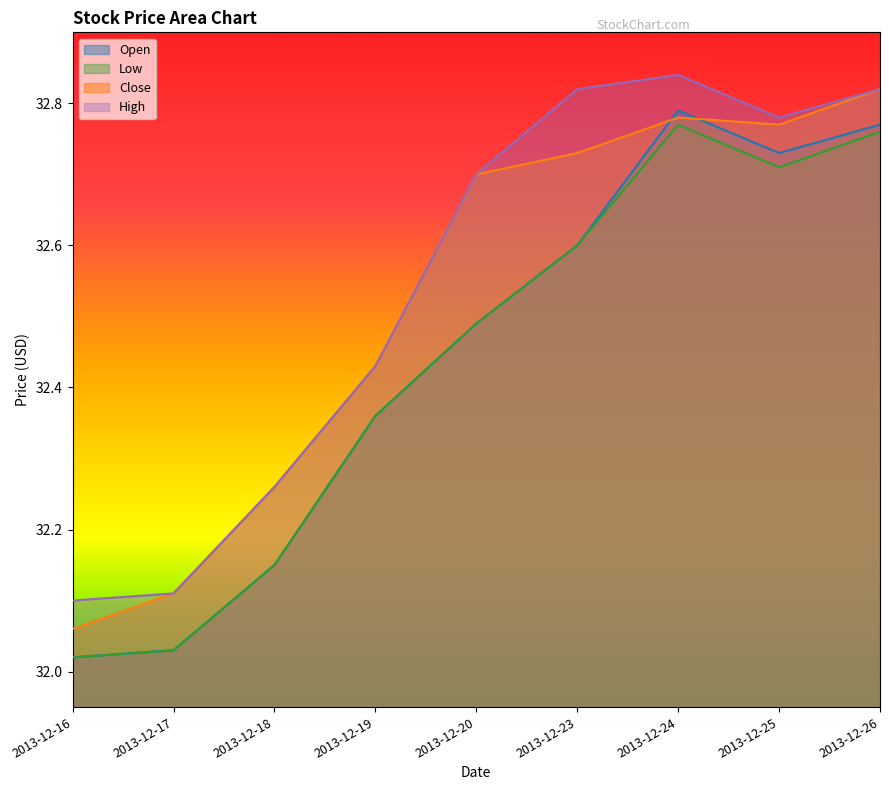

How many distinct data groups are displayed?

4